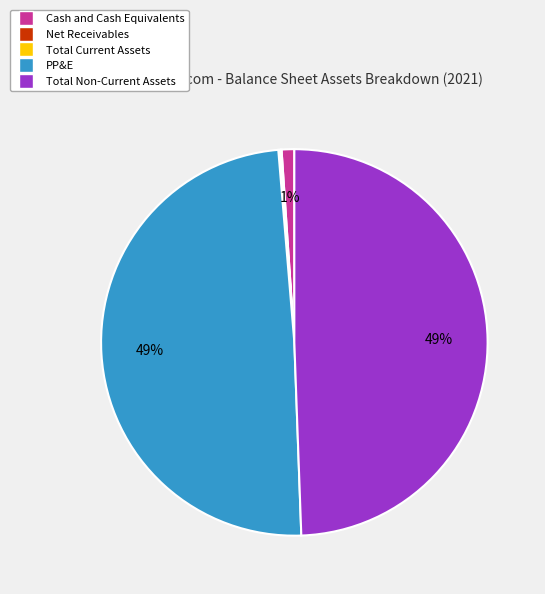

To the nearest percent, what is the difference between the largest and smallest slice percentages?

49%